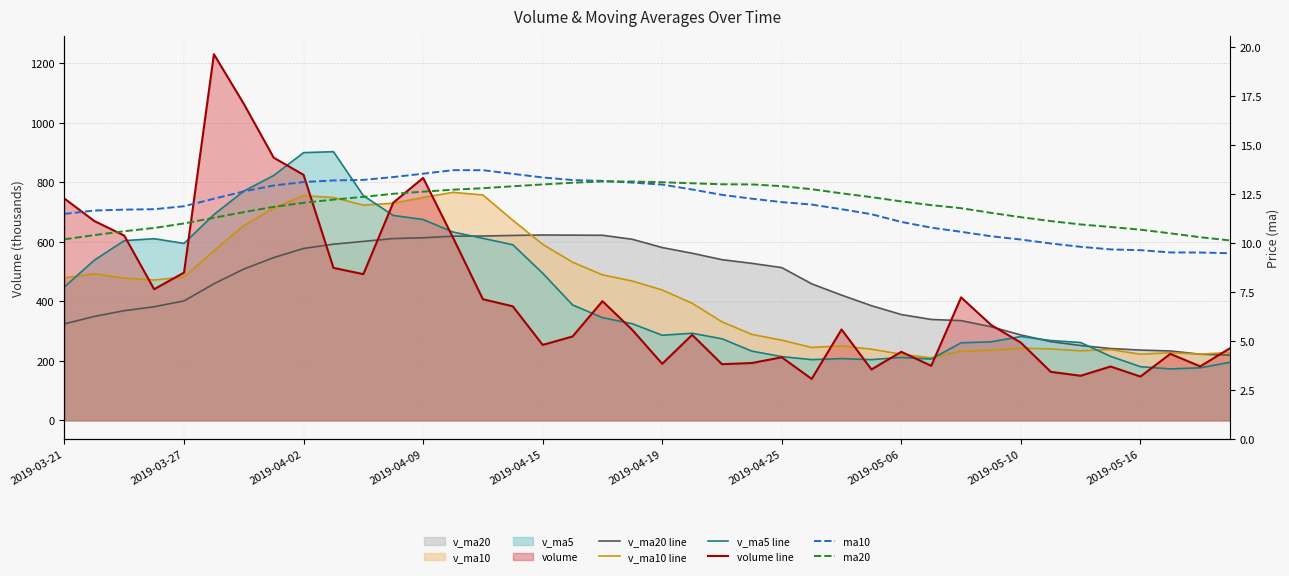

Which series has the widest spread of values?

volume line